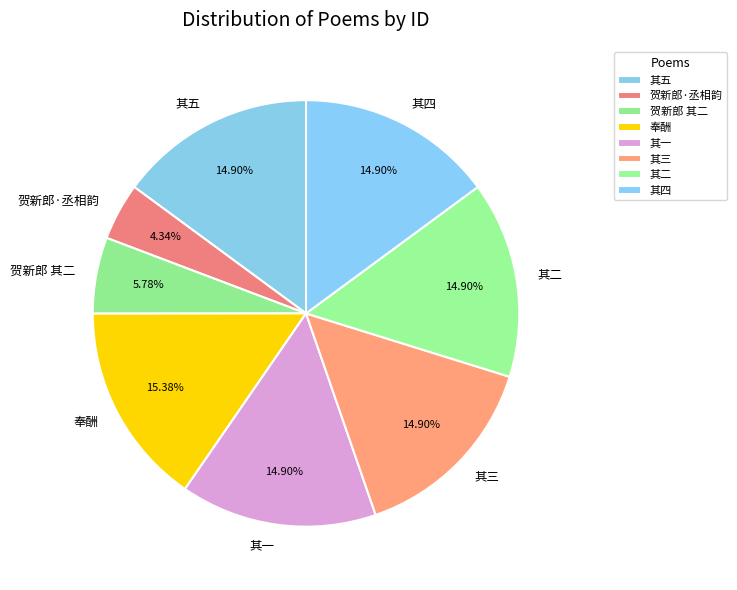

Do 其二 and 贺新郎·丞相韵 together represent more than half of the pie?

No